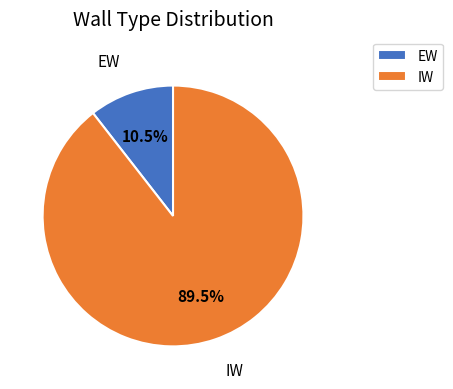

Combined, do IW and EW account for over 50%?

Yes